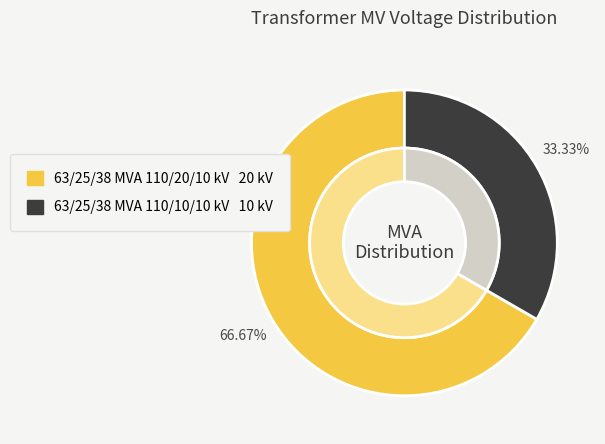

Is it true that 63/25/38 MVA 110/20/10 kV is 54% of the pie?

False